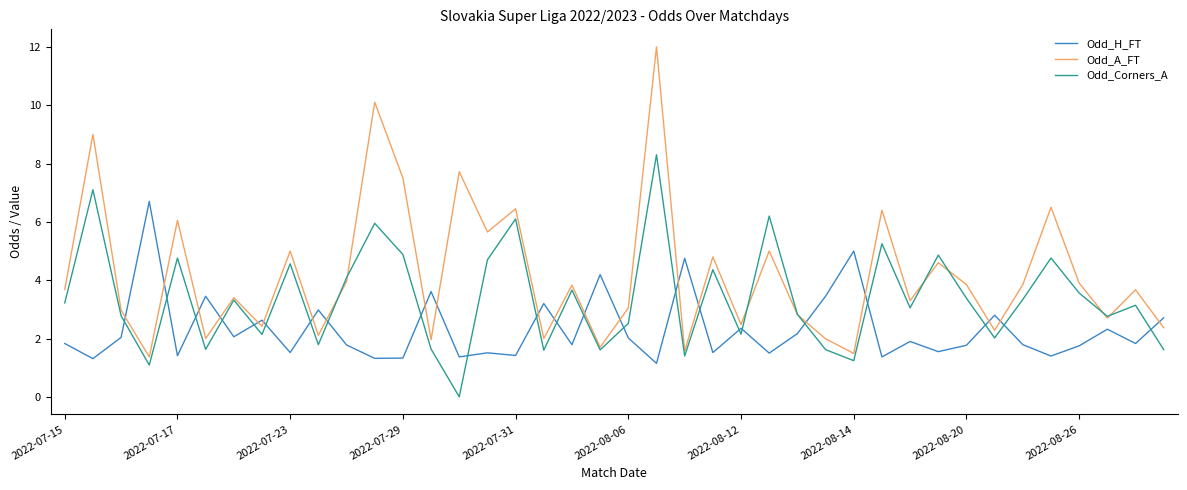

Which series has the largest total across all categories?

Odd_A_FT